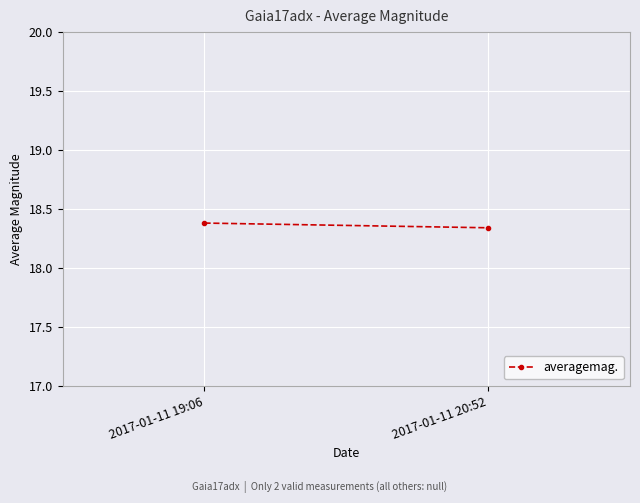

Reading left to right, extract all data points from this chart.

2017-01-11 19:06=18.4	2017-01-11 20:52=18.3